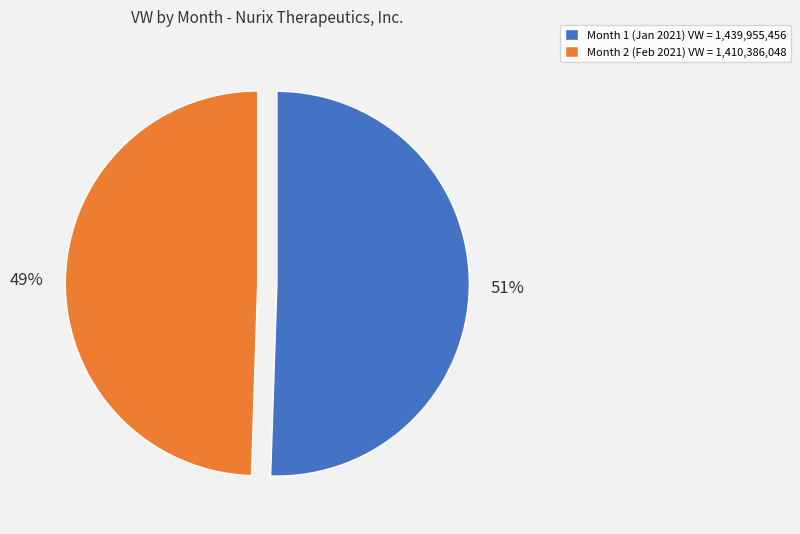

Which category has the biggest portion of the pie?

Month 1